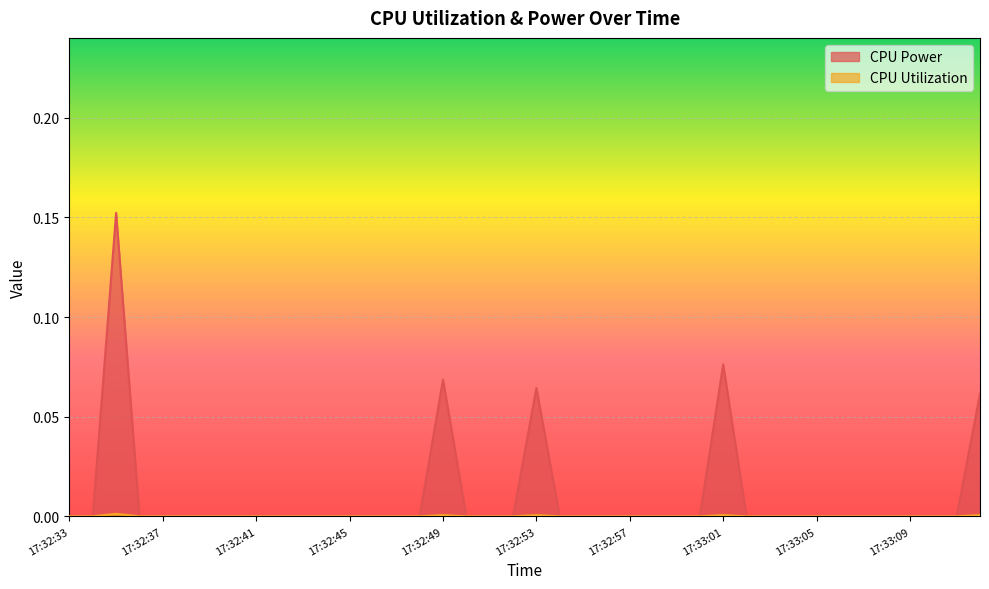

At which category is the sum across all series the highest?

17:32:35